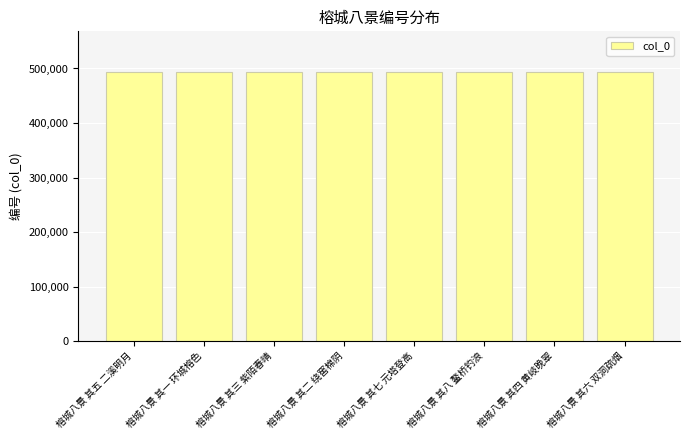

What is the difference between the values at 榕城八景 其七 元塔登高 and 榕城八景 其二 绕窖棉阴?

5